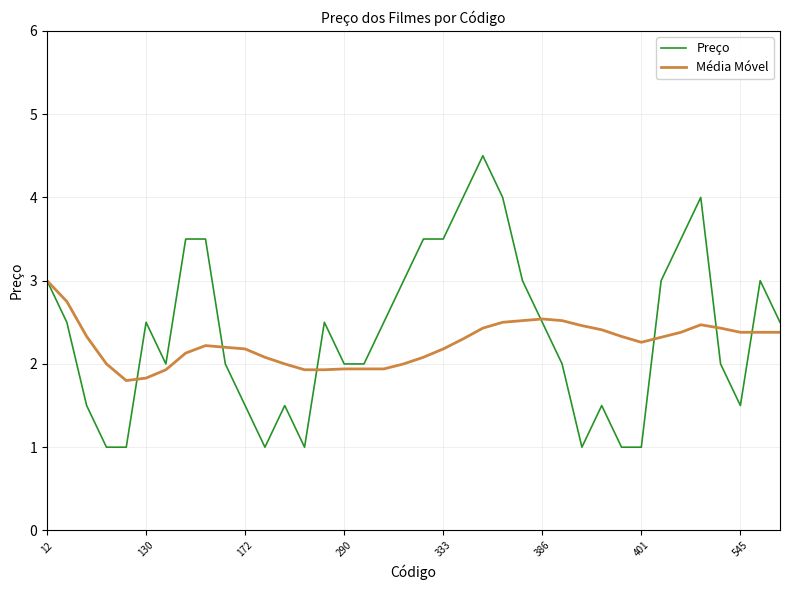

What is the smallest value displayed?

1.0